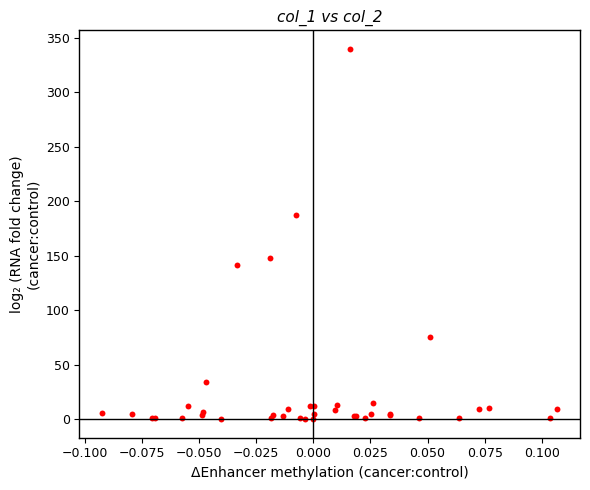

What Y value in the scatter plot is closest to 170?

187.7